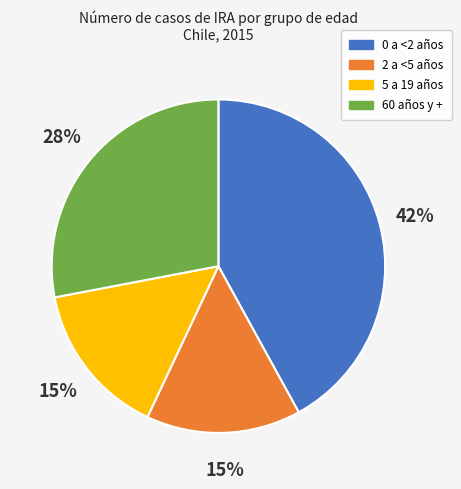

To the nearest percent, what is the difference between the largest and smallest slice percentages?

27%